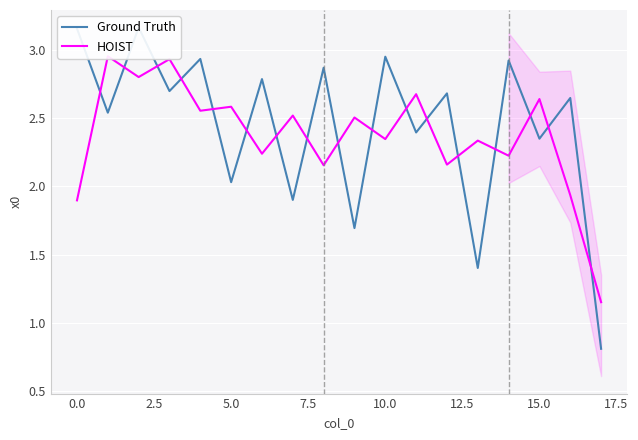

Which series has the largest total across all categories?

Ground Truth